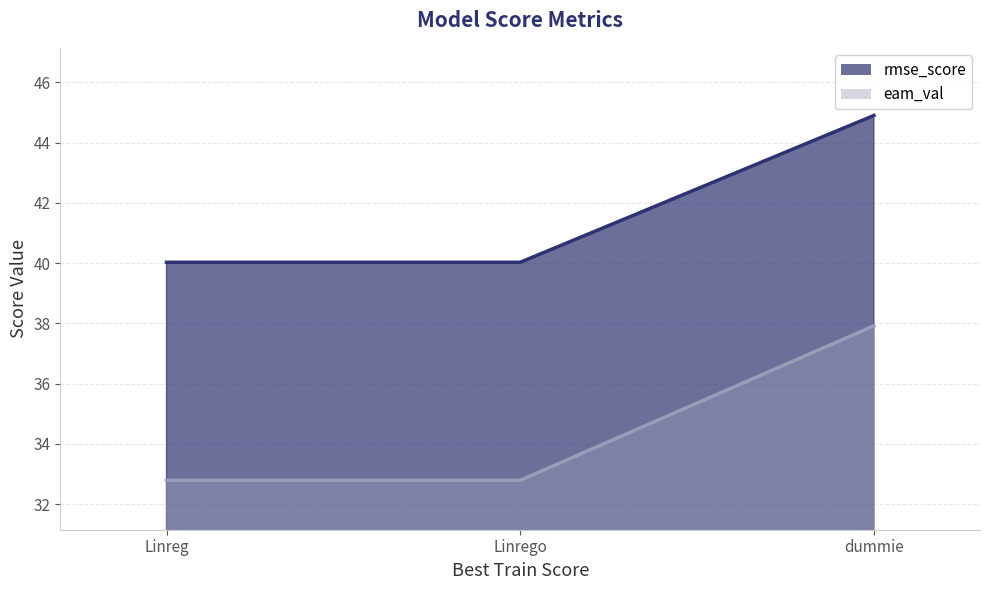

What is the label of the 2nd point from the right?

Linrego